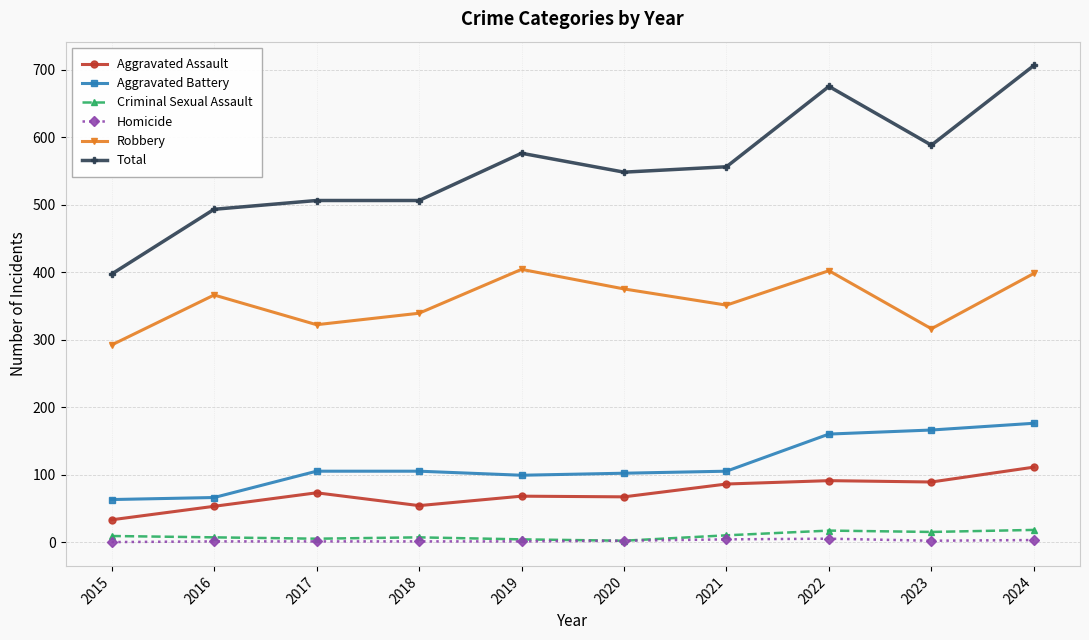

Does the chart have visible grid lines?

Yes